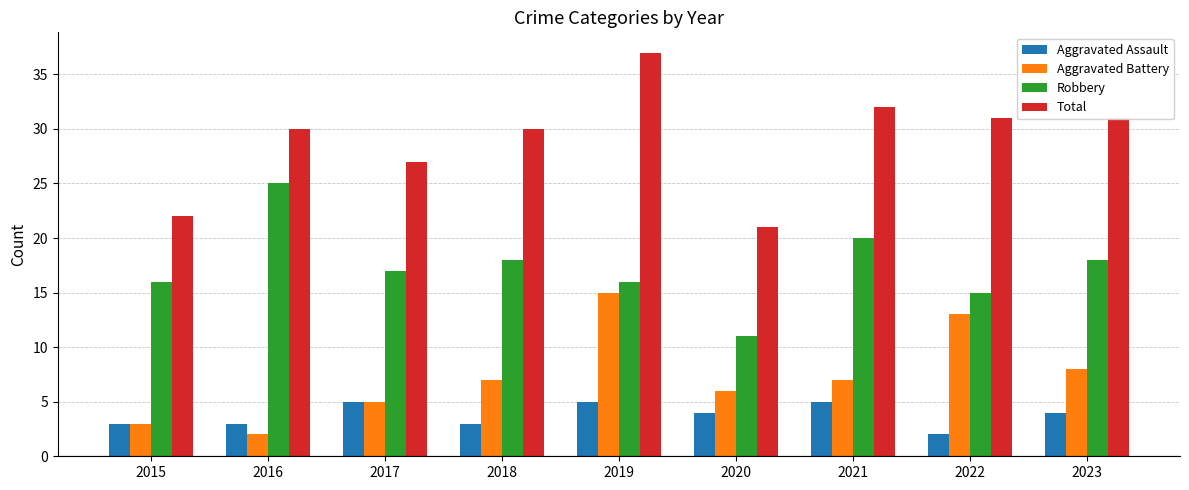

Count the number of data series in this chart.

4